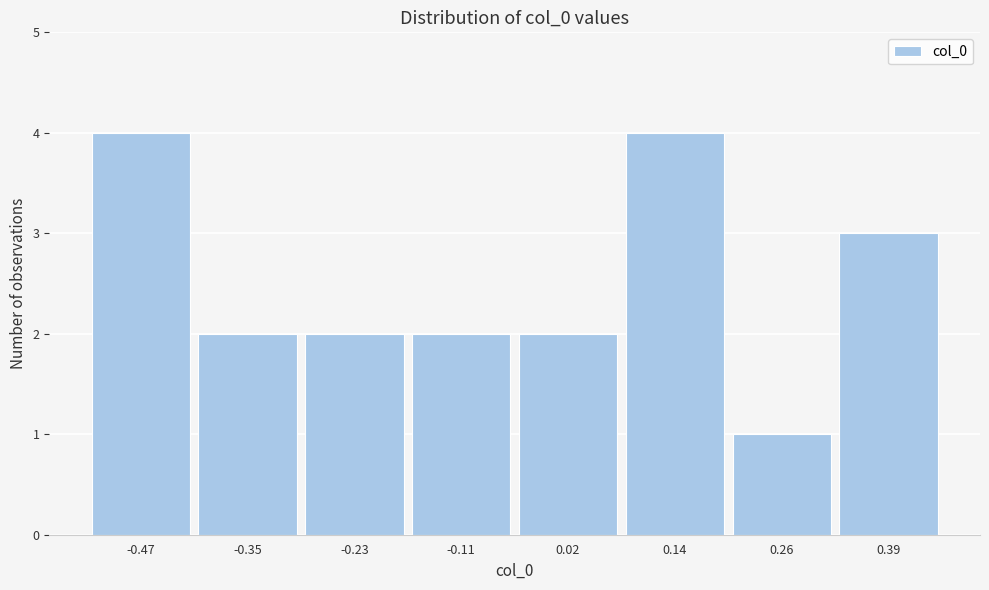

Reading left to right, list every bar in this chart as the range it spans on the x-axis followed by its height. Neither the bar edges nor the heights are printed on the chart, so give them approximately, as read against the axes.

-0.54 to -0.42: 4
-0.42 to -0.28: 2
-0.28 to -0.16: 2
-0.16 to -0.04: 2
-0.04 to 0.08: 2
0.08 to 0.20: 4
0.20 to 0.32: 1
0.32 to 0.44: 3